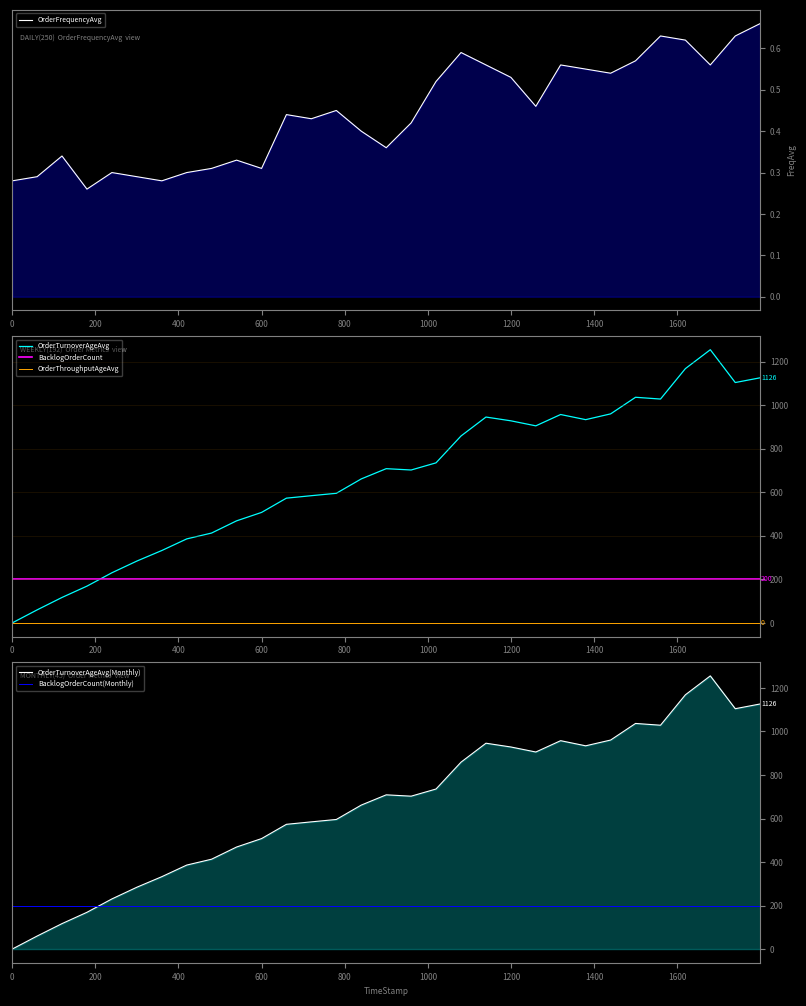

What is the value of the BacklogOrderCount point at the 11th from the left?

200.0